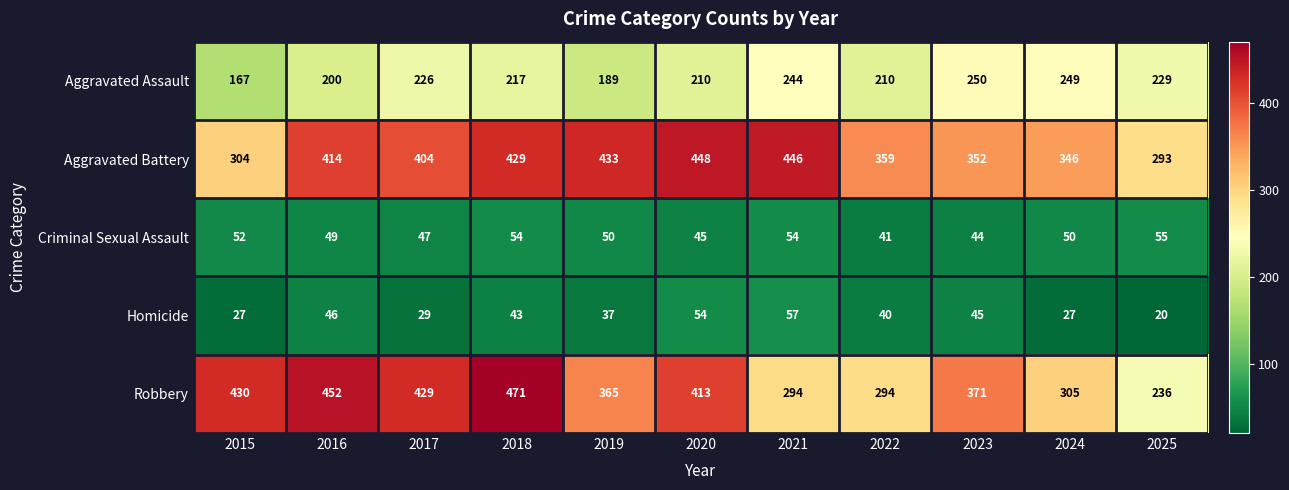

What is the total value across all series at 2018?

1214